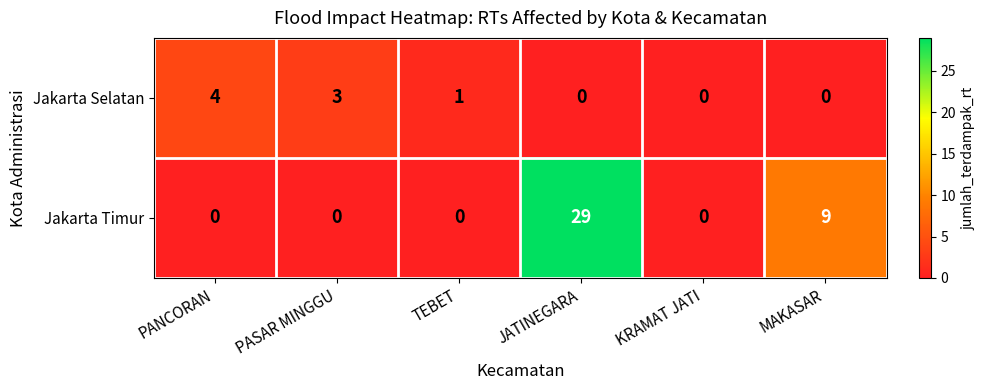

Between PANCORAN and MAKASAR, which series saw the biggest shift?

Jakarta Timur